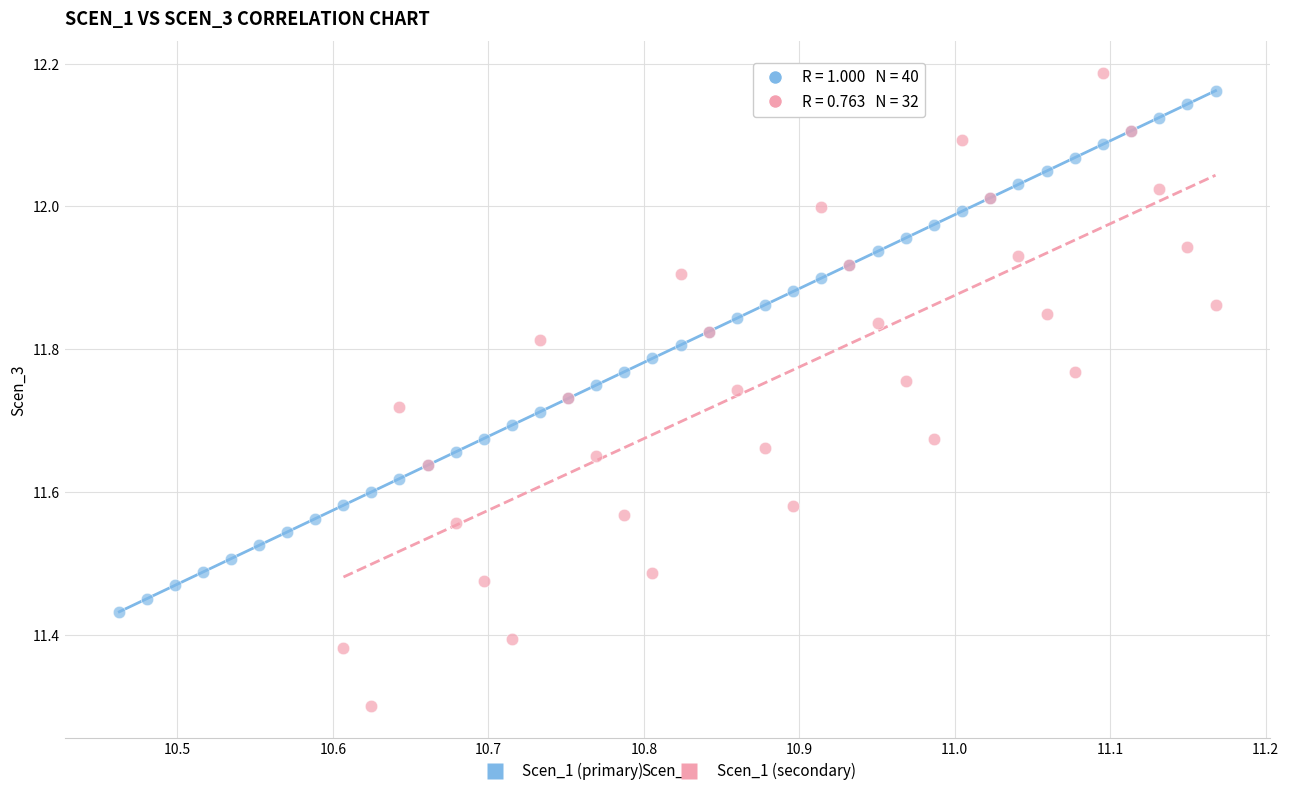

Which series reaches the minimum Y coordinate?

Scen_1 (secondary)